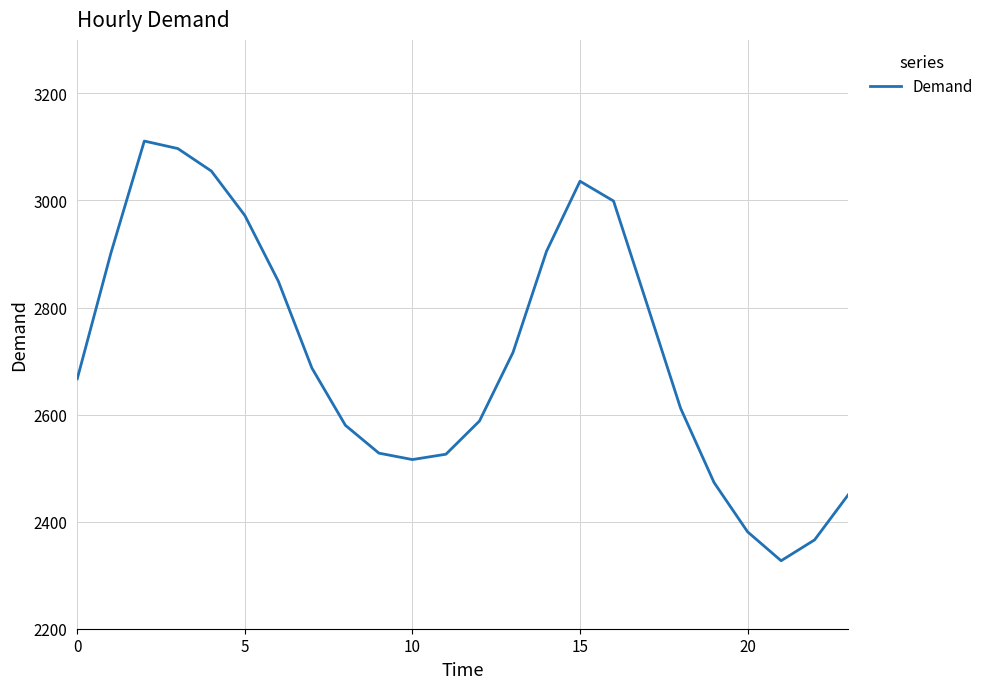

What is the minimum value shown in the chart?

2327